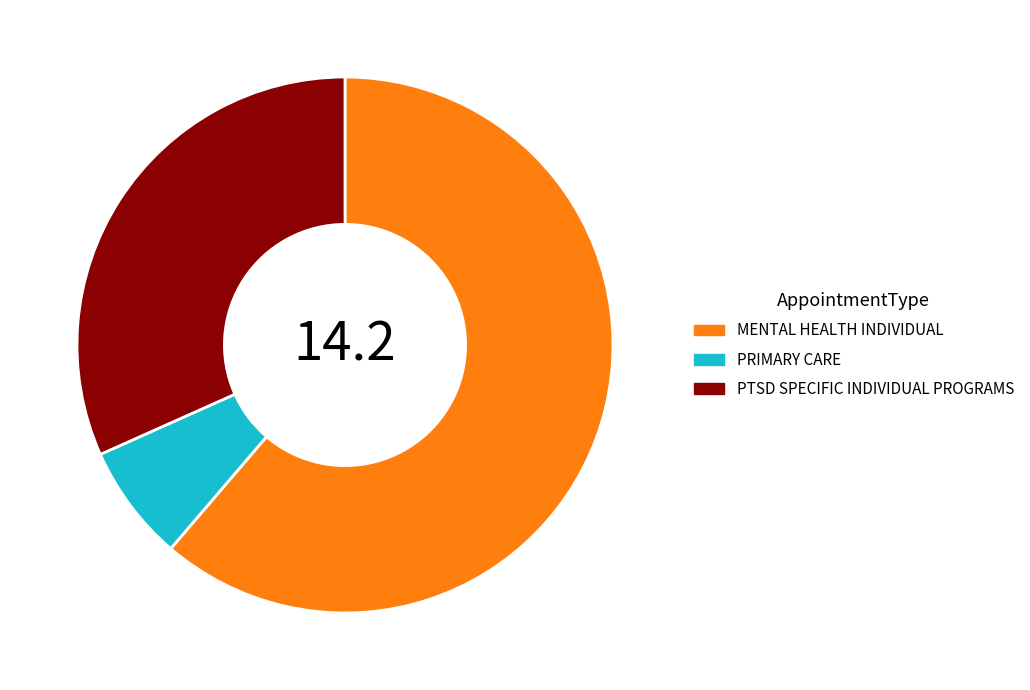

Rank the categories by value from highest to lowest.

MENTAL HEALTH INDIVIDUAL, PTSD SPECIFIC INDIVIDUAL PROGRAMS, PRIMARY CARE